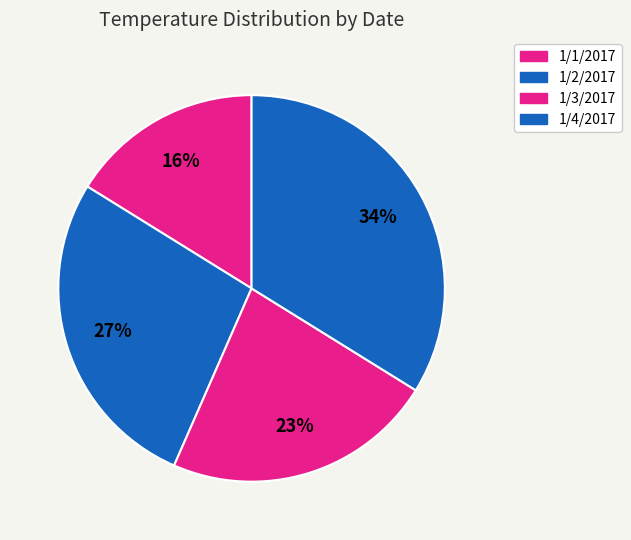

To the nearest percent, what is the difference between the largest and smallest slice percentages?

18%